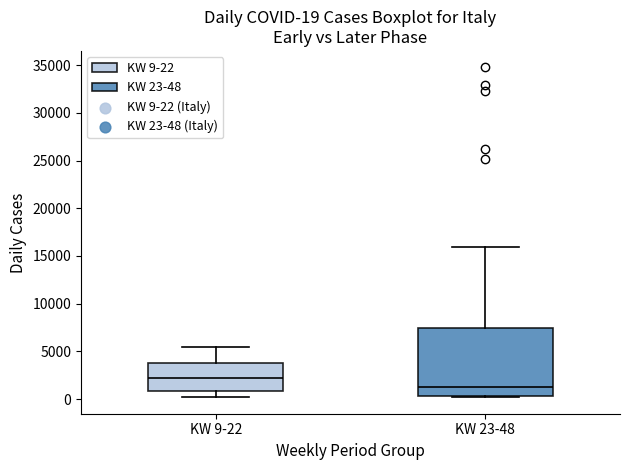

Which box's median line is the highest?

KW 9-22